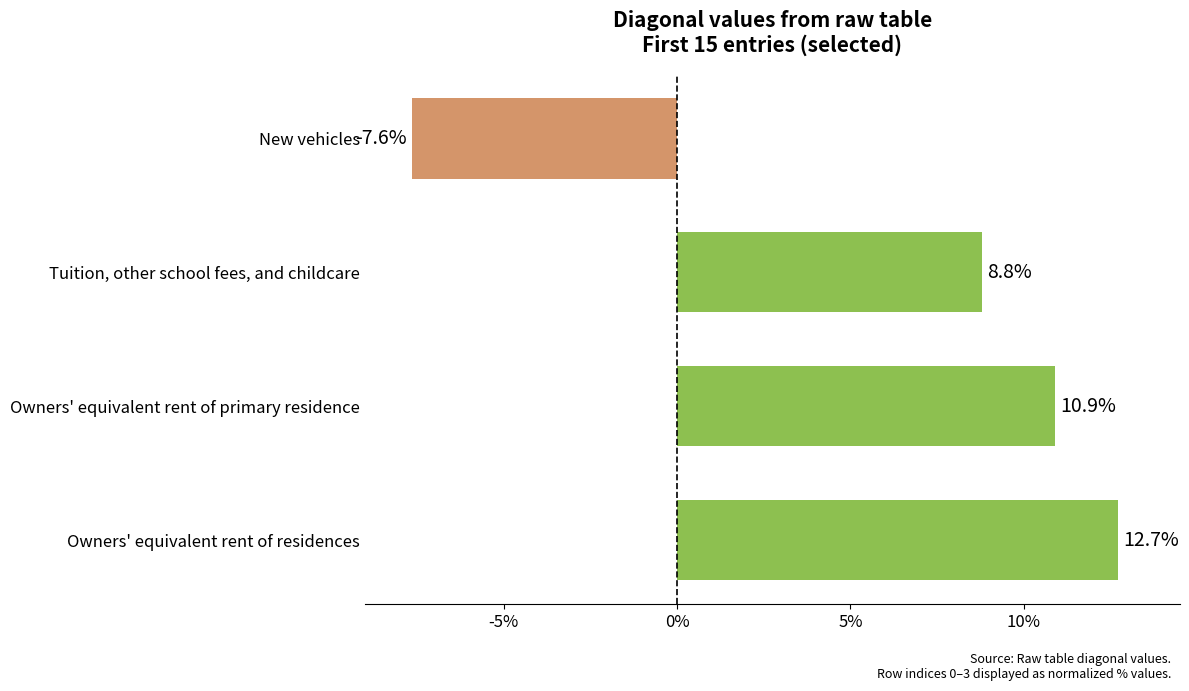

What is the average value?

6.2